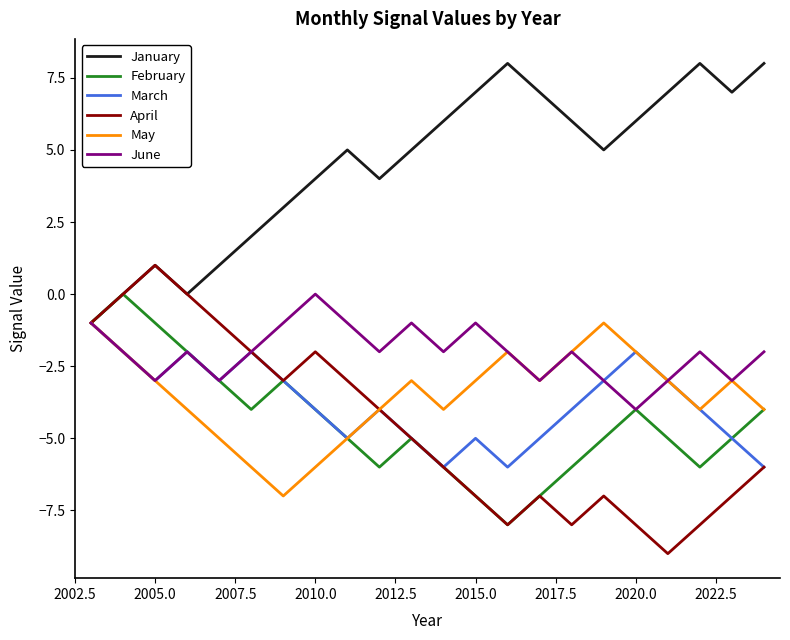

In April, how many points are higher than both neighbors (excluding endpoints)?

4